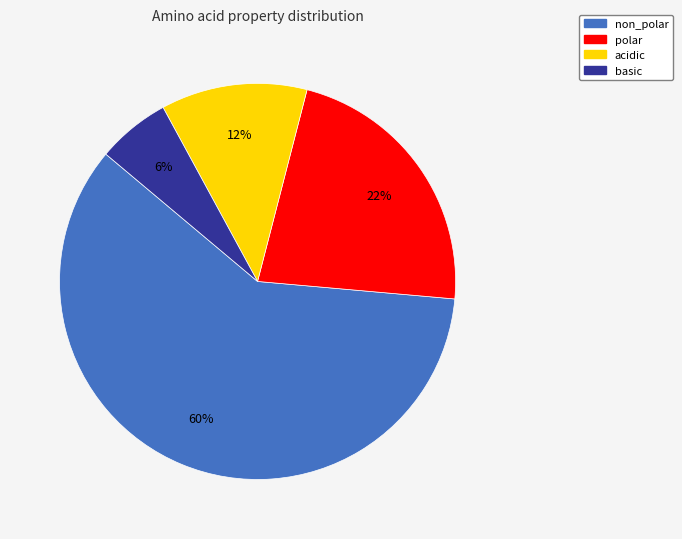

To the nearest percent, what is the difference between the non_polar and basic slice percentages?

54%